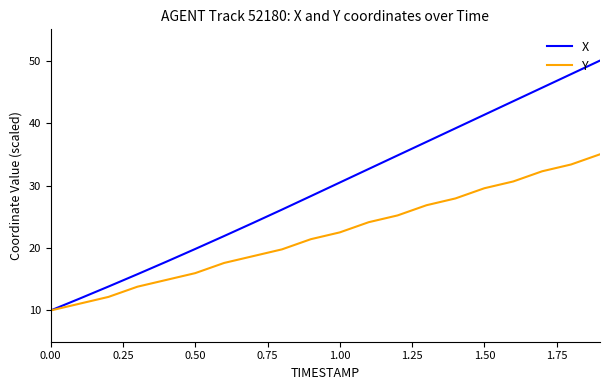

Which series has the largest range (max minus min)?

X